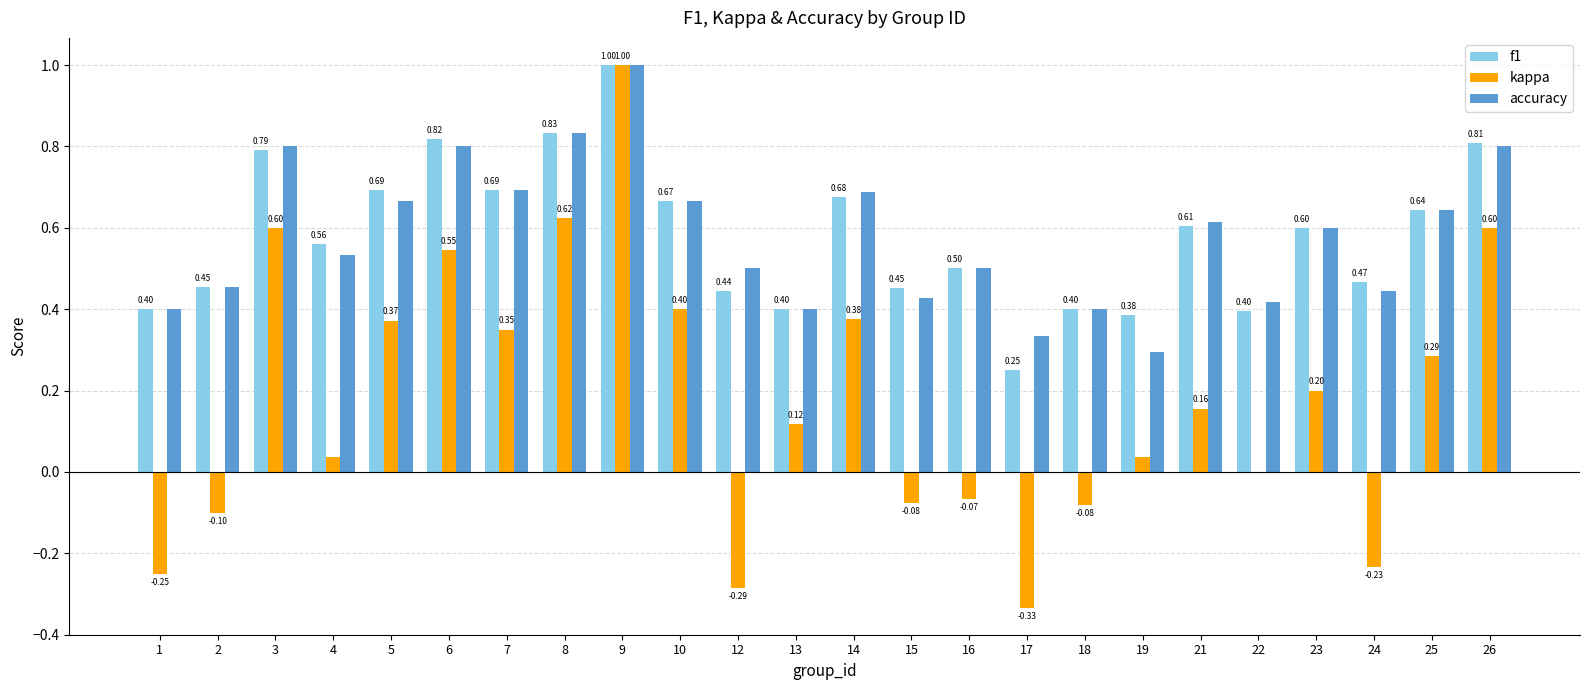

Are the bars horizontal?

No